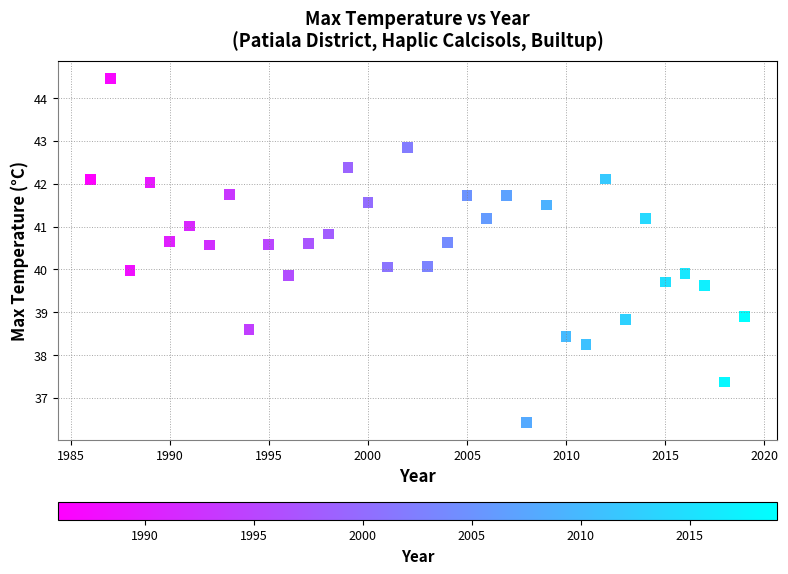

What is the range of X values (max minus min)?

33.0